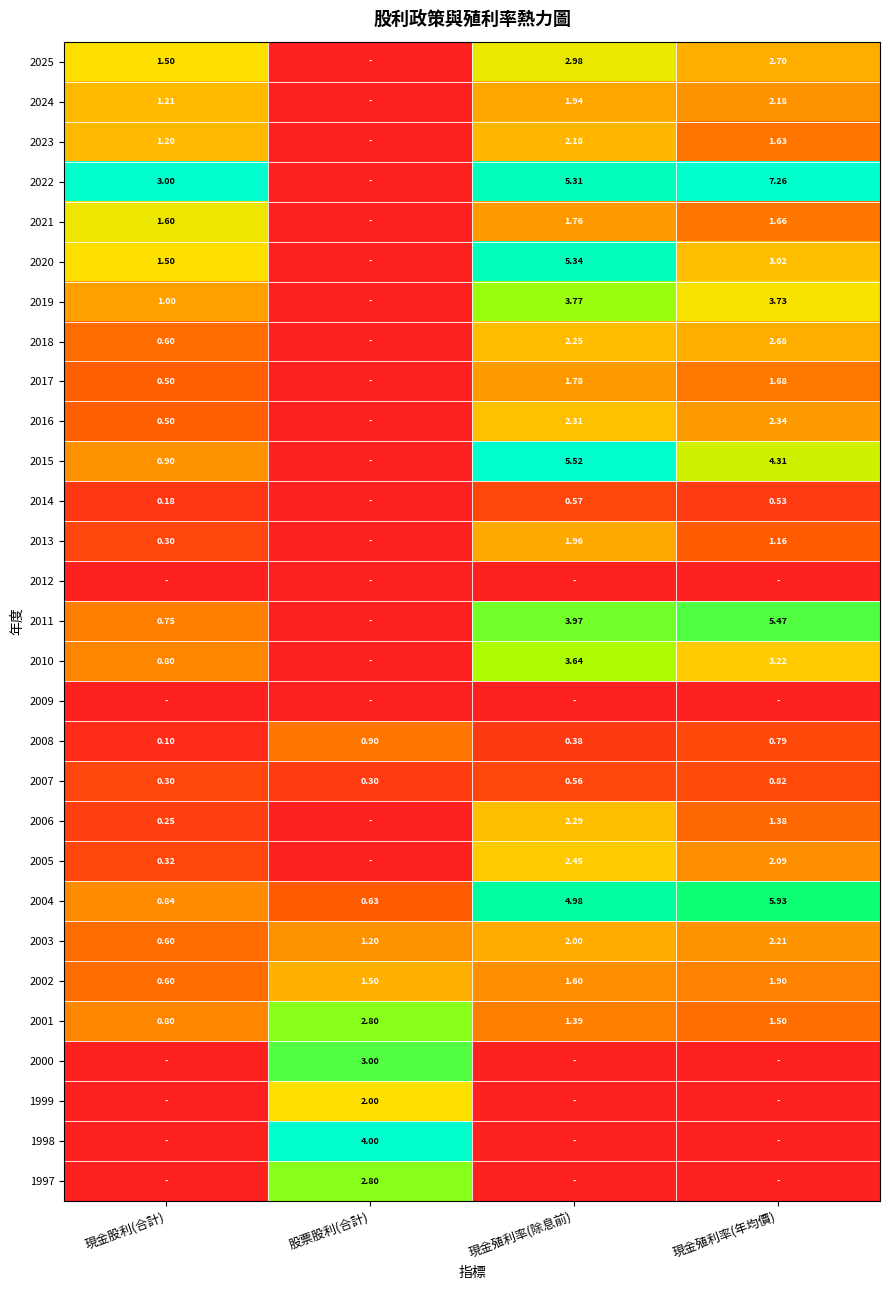

Which has a higher value, 現金殖利率(除息前) or 股票股利(合計)?

現金殖利率(除息前)